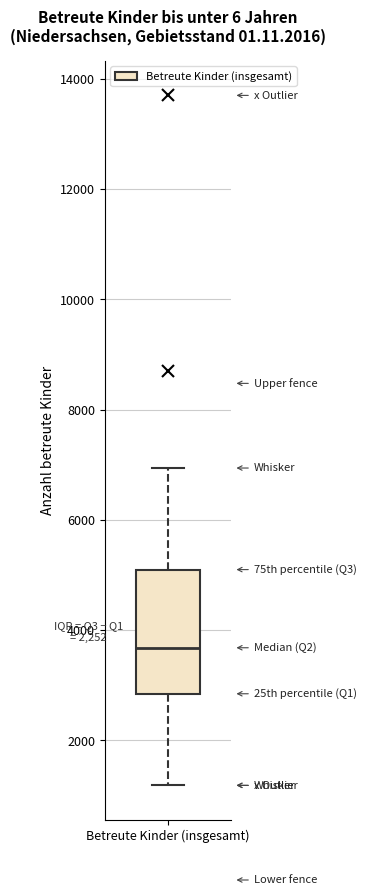

Transcribe this box plot: give where the median line is, the range the box spans, and where the two whiskers end, as read against the y-axis. The values are not printed on the chart, so give them approximately, as read against the axis.

median 3600, box 2800 to 5000, whiskers 1200 to 7000